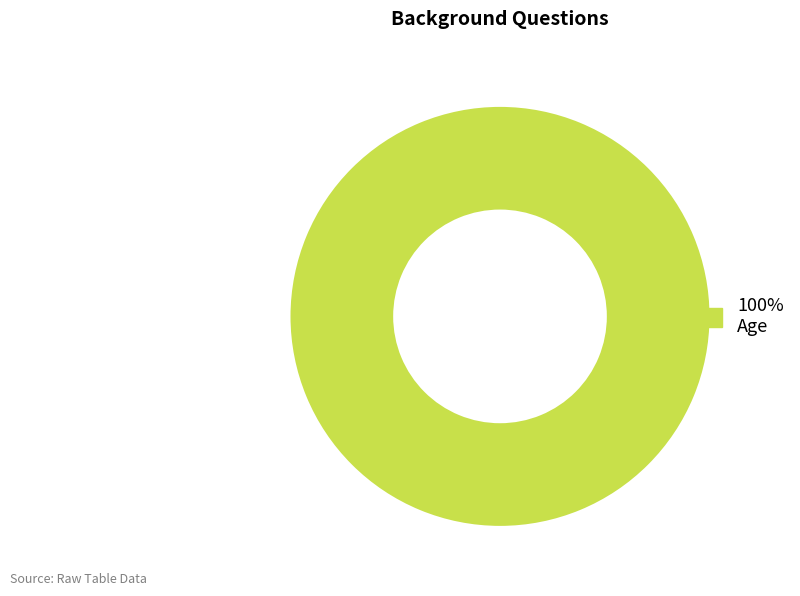

Does any single category account for the majority?

Yes